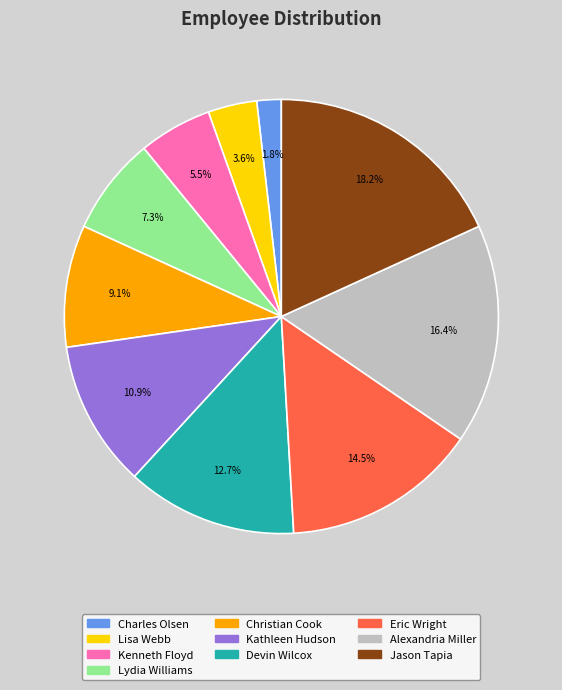

To the nearest percent, what portion does Alexandria Miller represent?

16%